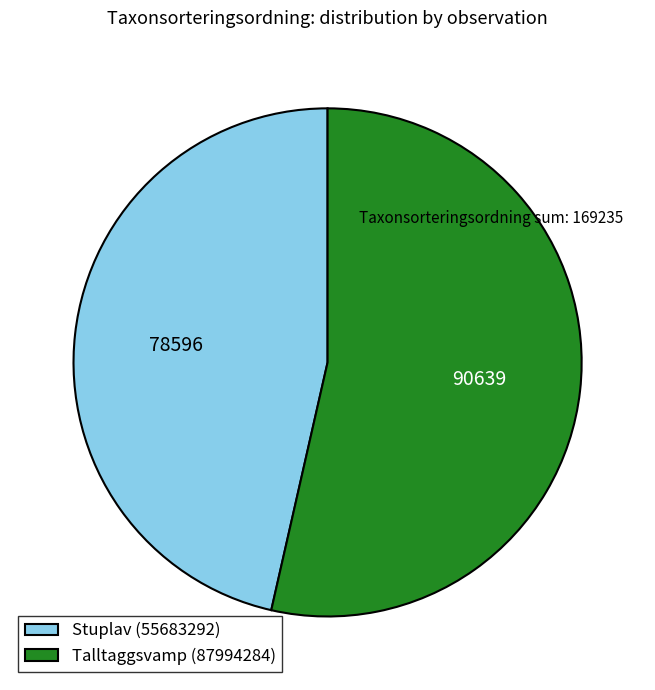

Rank the categories by value from highest to lowest.

Talltaggsvamp (87994284), Stuplav (55683292)